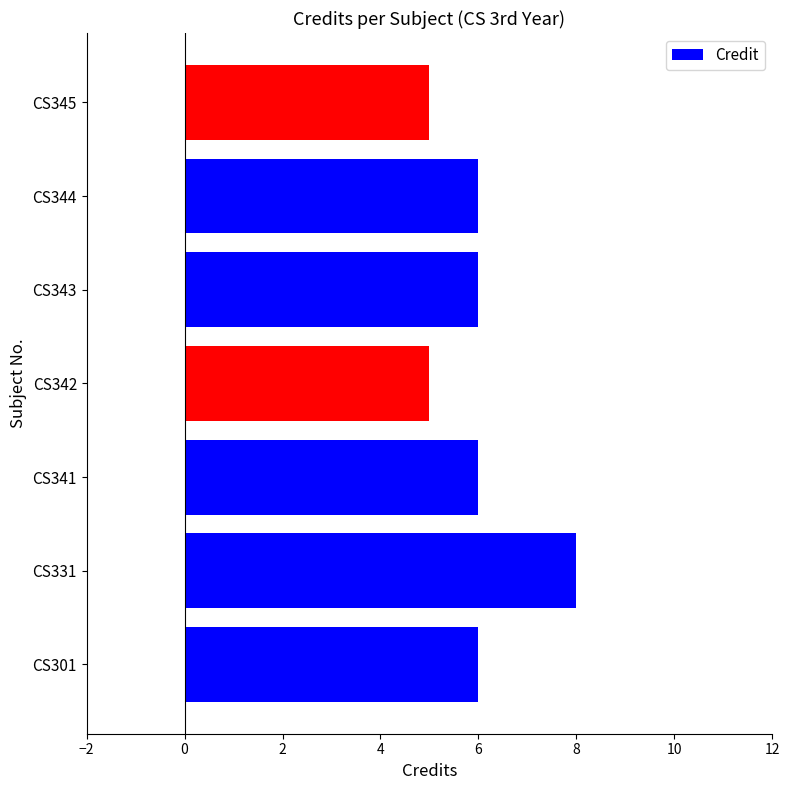

What value does the data have at CS341?

6